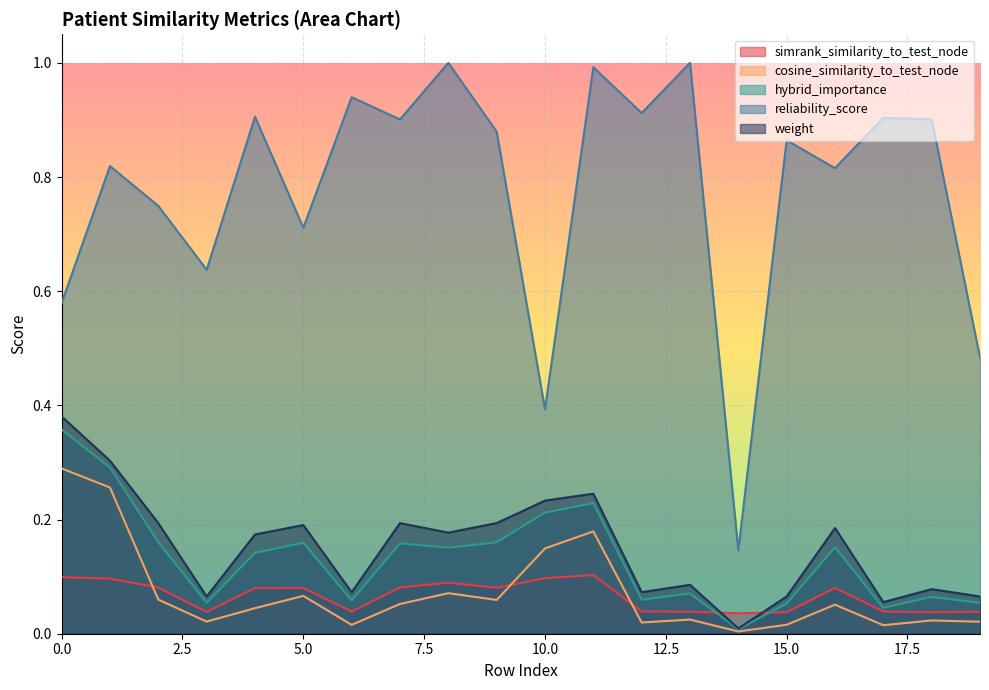

Reading left to right, what are all the values shown in this chart?

simrank_similarity_to_test_node: 0.1	0.1	0.1	0.0	0.1	0.1	0.0	0.1	0.1	0.1	0.1	0.1	0.0	0.0	0.0	0.0	0.1	0.0	0.0	0.0
cosine_similarity_to_test_node: 0.3	0.3	0.1	0.0	0.0	0.1	0.0	0.1	0.1	0.1	0.1	0.2	0.0	0.0	0.0	0.0	0.1	0.0	0.0	0.0
hybrid_importance: 0.4	0.3	0.2	0.1	0.1	0.2	0.1	0.2	0.2	0.2	0.2	0.2	0.1	0.1	0.0	0.1	0.2	0.0	0.1	0.1
reliability_score: 0.6	0.8	0.7	0.6	0.9	0.7	0.9	0.9	1.0	0.9	0.4	1.0	0.9	1.0	0.1	0.9	0.8	0.9	0.9	0.5
weight: 0.4	0.3	0.2	0.1	0.2	0.2	0.1	0.2	0.2	0.2	0.2	0.2	0.1	0.1	0.0	0.1	0.2	0.1	0.1	0.1